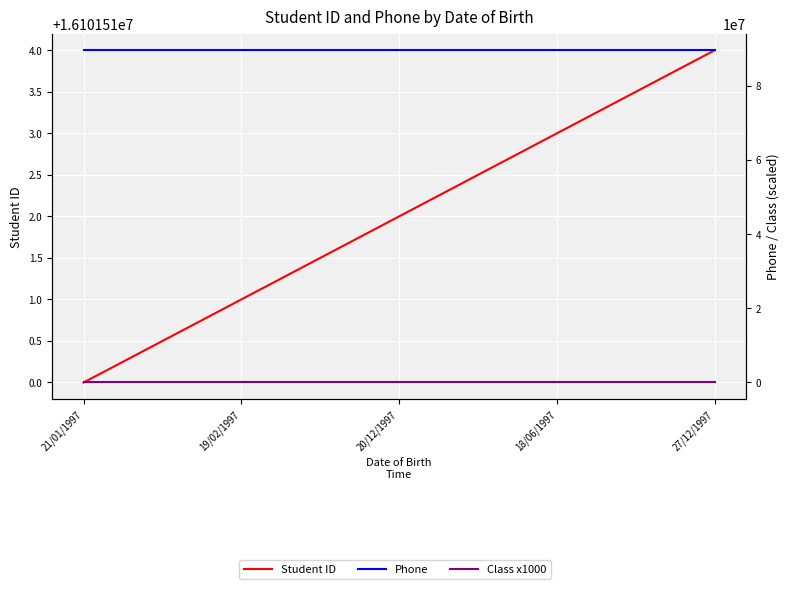

Which series has the widest spread of values?

Student ID